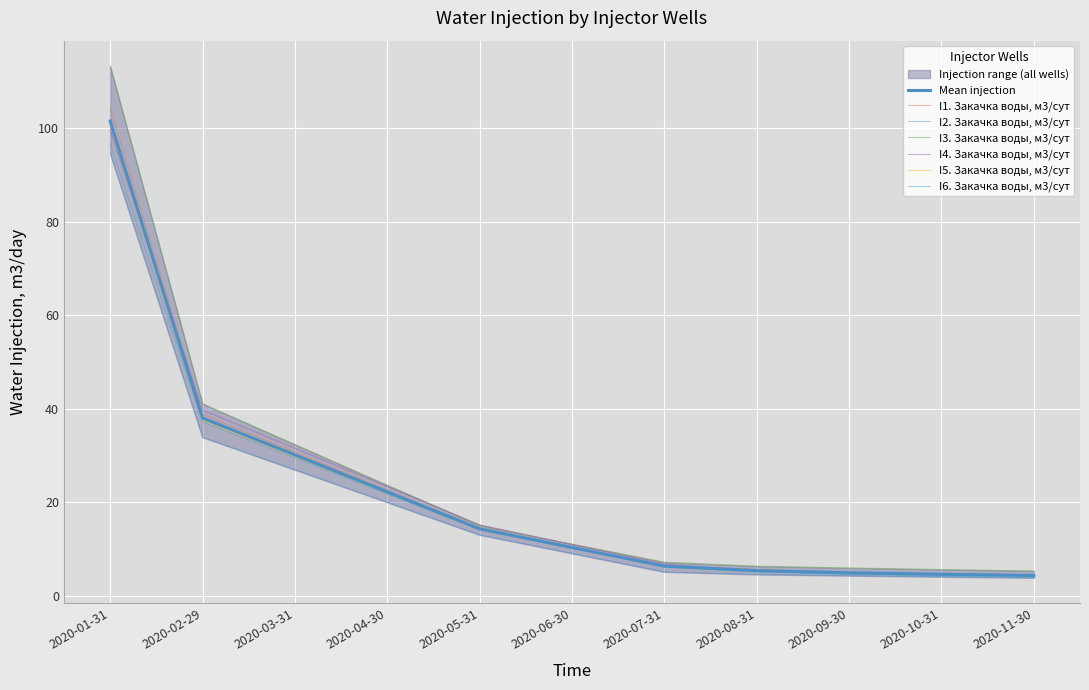

Reading left to right, list all the values displayed in this chart.

I1. Закачка воды, м3/сут: 104.3	38.8	30.7	22.6	14.6	10.5	6.5	5.6	5.0	4.7	4.5
I2. Закачка воды, м3/сут: 94.6	33.9	26.9	20.0	13.0	9.1	5.1	4.6	4.3	4.1	3.8
I3. Закачка воды, м3/сут: 113.2	41.1	32.3	23.6	14.9	11.1	7.2	6.3	6.0	5.6	5.3
I4. Закачка воды, м3/сут: 99.6	39.7	31.5	23.3	15.2	11.0	6.8	5.2	4.7	4.5	4.2
I5. Закачка воды, м3/сут: 100.7	37.5	29.7	22.0	14.2	10.3	6.3	5.5	5.1	4.6	4.3
I6. Закачка воды, м3/сут: 96.7	37.2	29.5	21.8	14.1	10.2	6.2	5.1	4.6	4.2	3.9